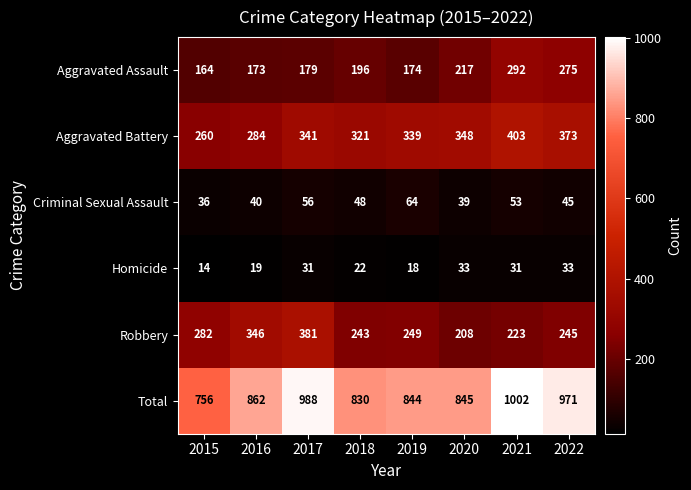

What is the average value of the Total series?

887